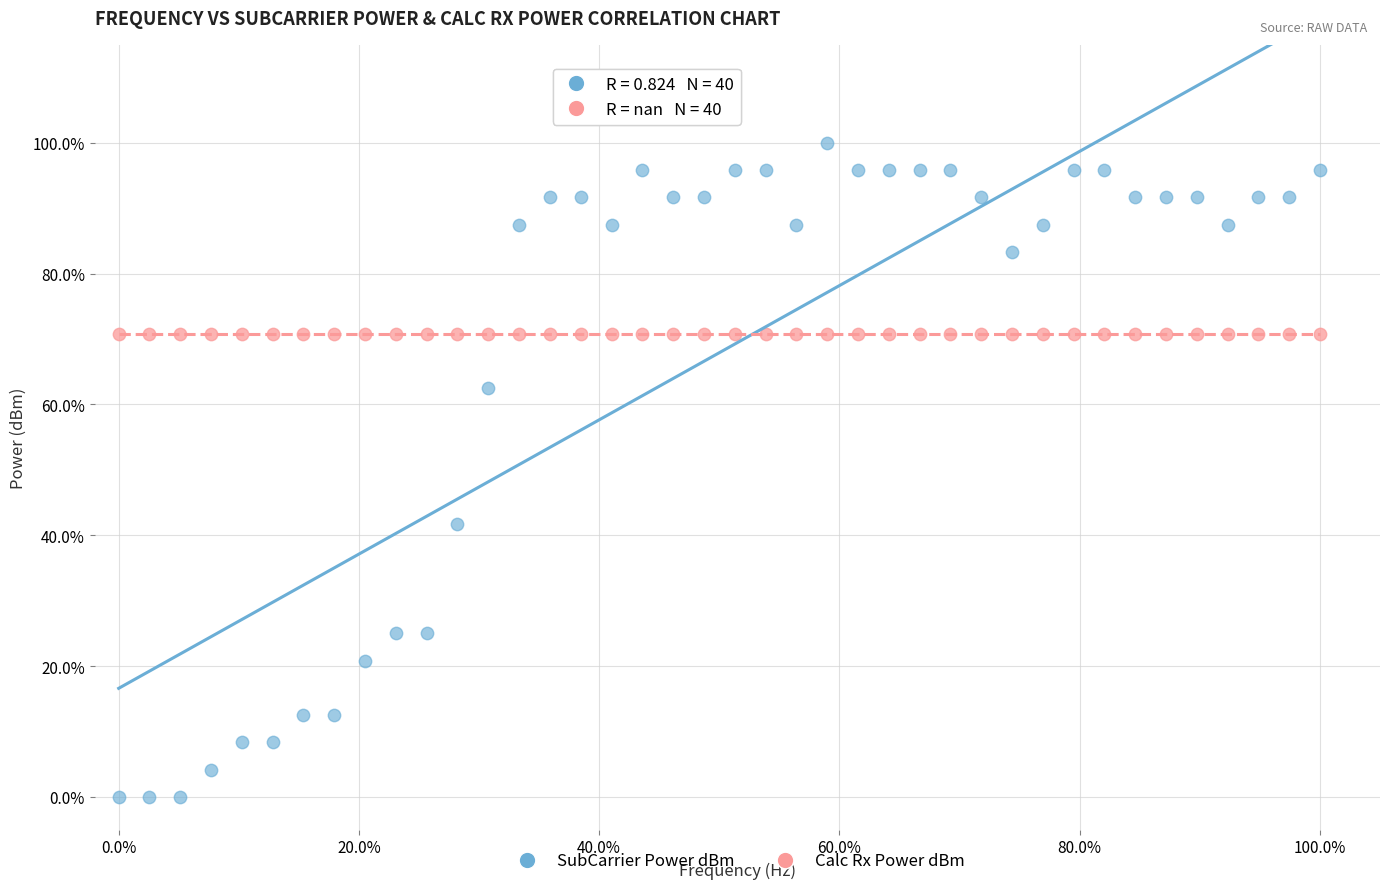

What are all the series names shown in the legend?

SubCarrier Power dBm, Calc Rx Power dBm